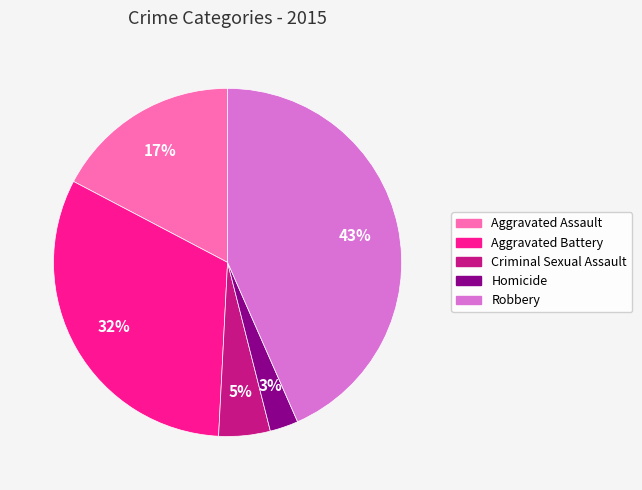

To the nearest percent, what is the combined percentage of Criminal Sexual Assault and Robbery?

48%